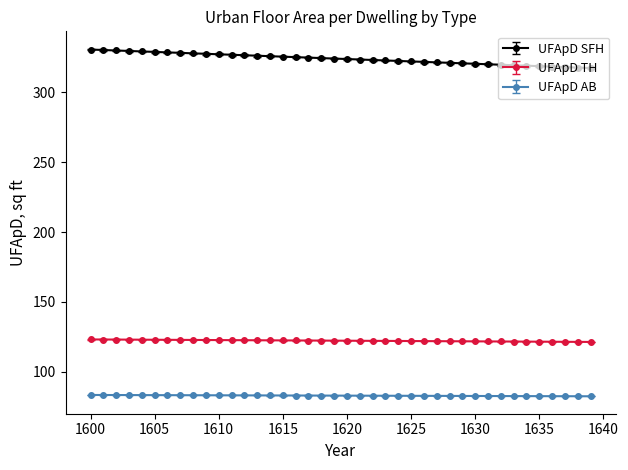

What is the average value of the UFApD SFH series?

324.1